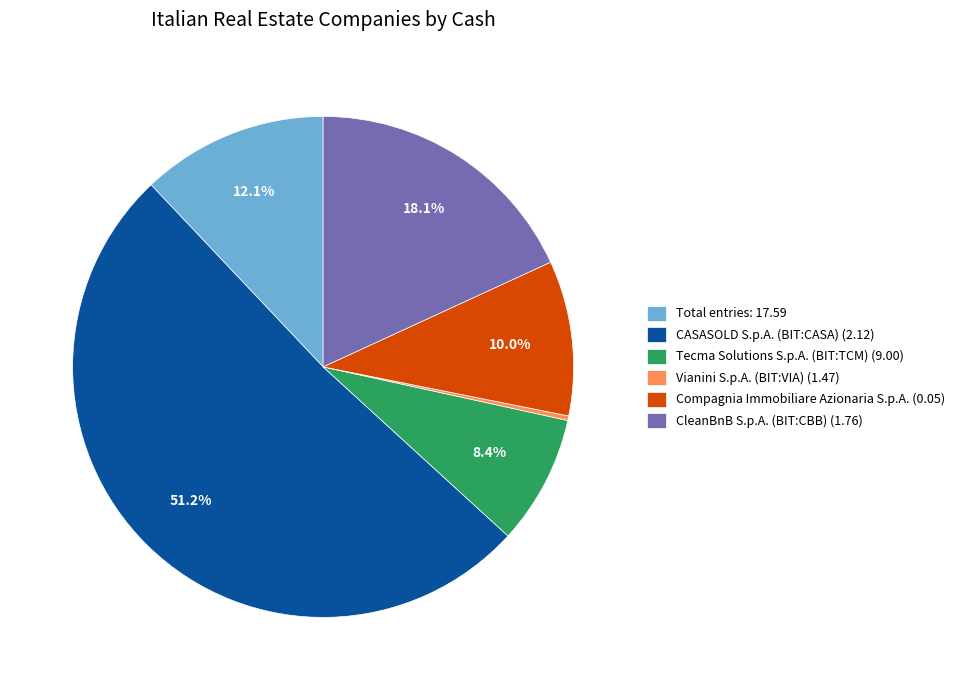

Does CASASOLD S.p.A. (BIT:CASA) (2.12) account for over 50% of the chart?

Yes